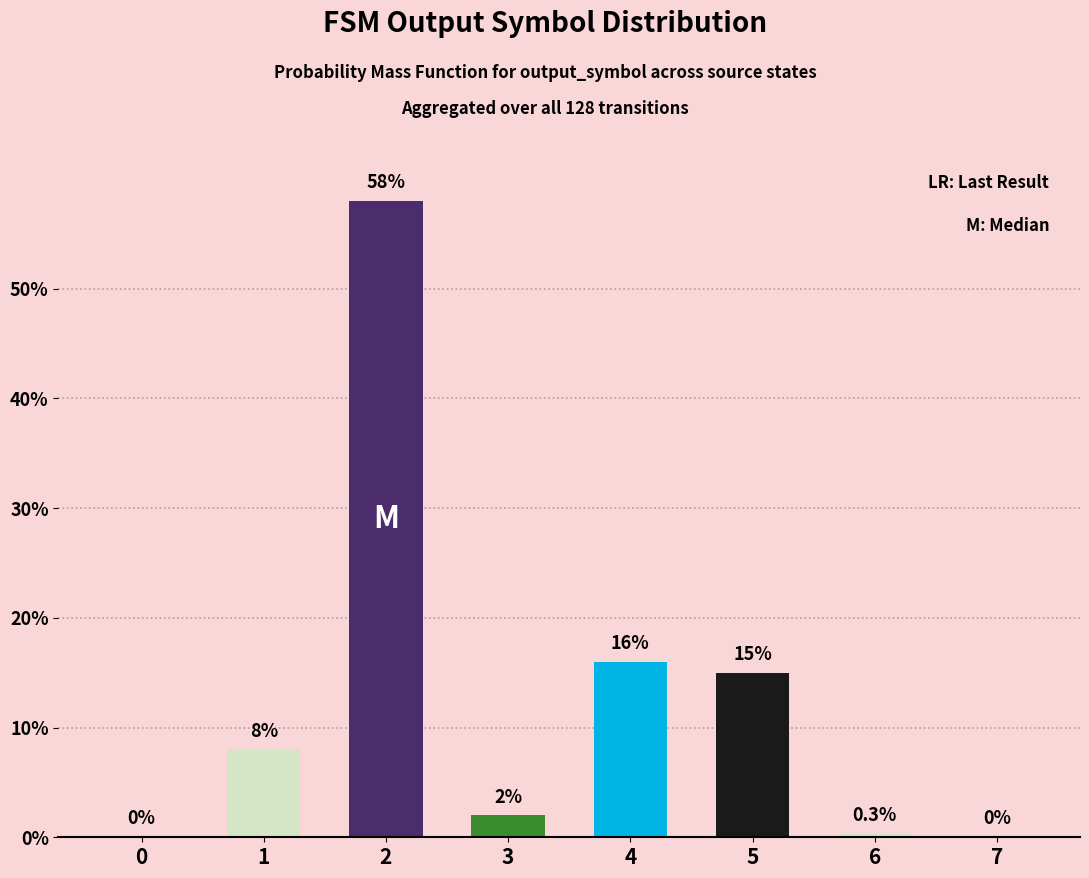

The chart shows a value of 0.3 at 6. True or false?

True